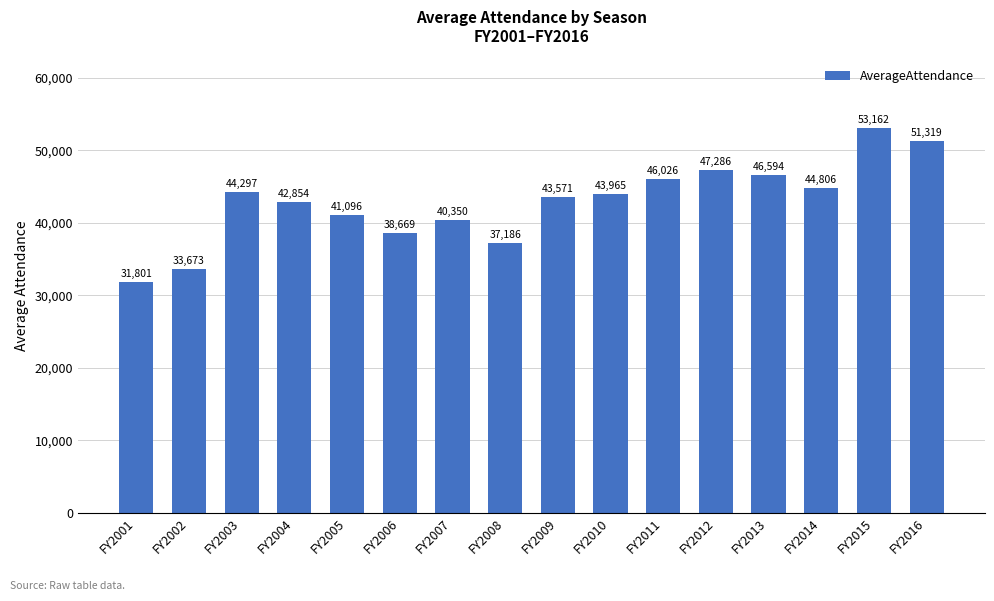

What is the smallest value displayed?

31801